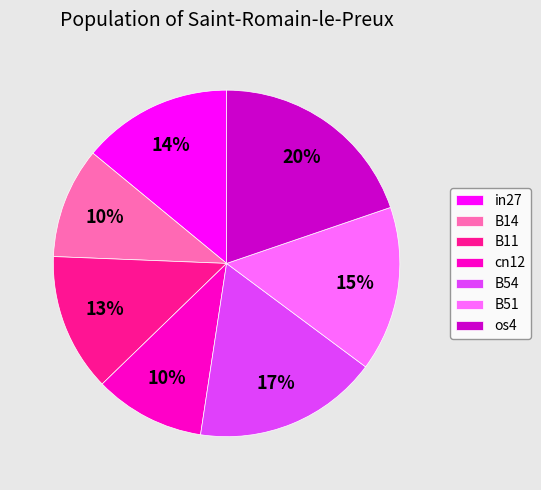

Which category has the biggest portion of the pie?

os4